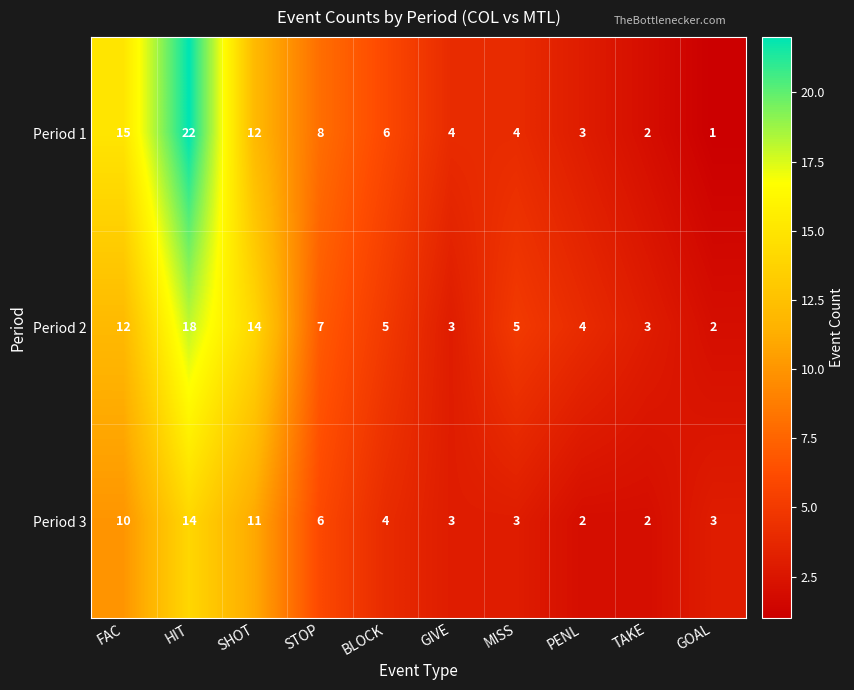

Which category has the lowest value across all series?

GOAL